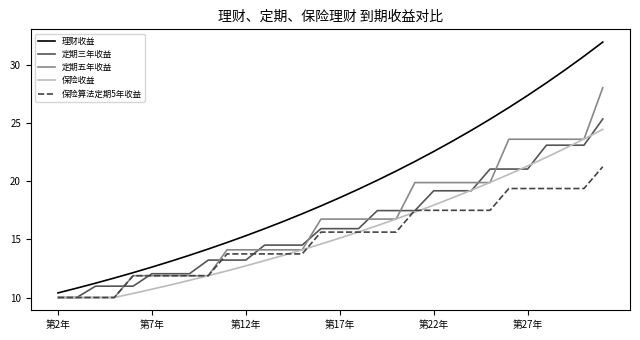

What is the maximum value for 理财收益?

32.0